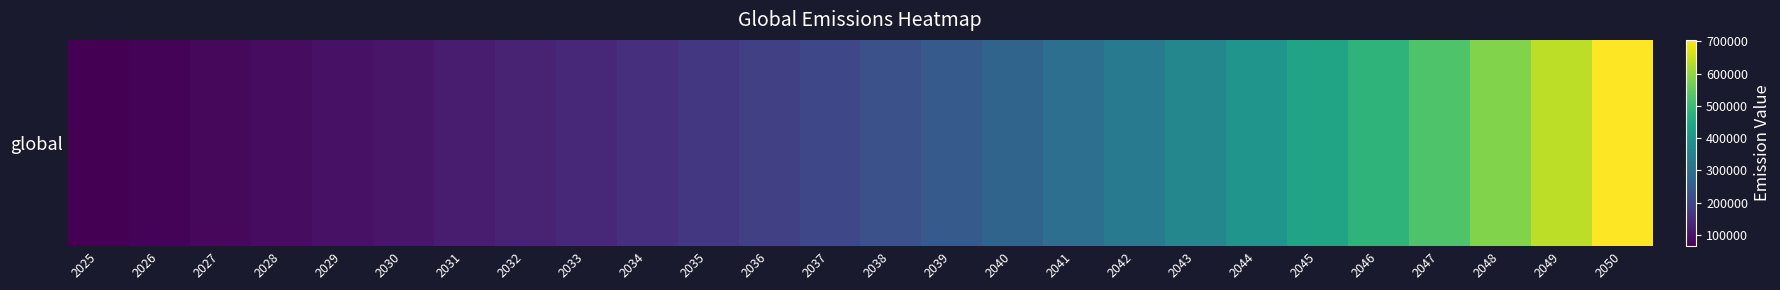

List the labels in order of value, smallest first.

2025, 2026, 2027, 2028, 2029, 2030, 2031, 2032, 2033, 2034, 2035, 2036, 2037, 2038, 2039, 2040, 2041, 2042, 2043, 2044, 2045, 2046, 2047, 2048, 2049, 2050